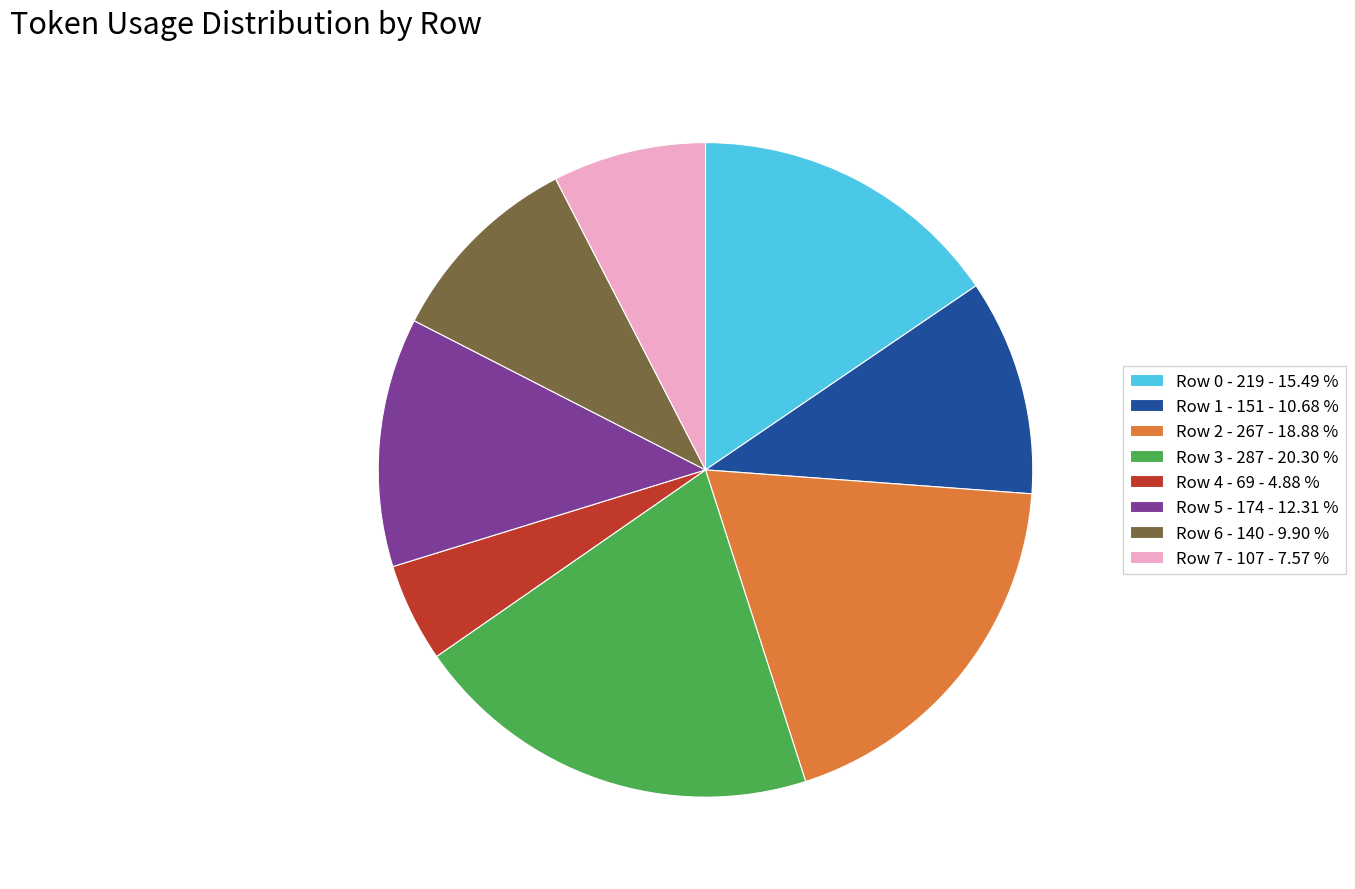

Rank the categories by value from highest to lowest.

Row 3 - 287, Row 2 - 267, Row 0 - 219, Row 5 - 174, Row 1 - 151, Row 6 - 140, Row 7 - 107, Row 4 - 69